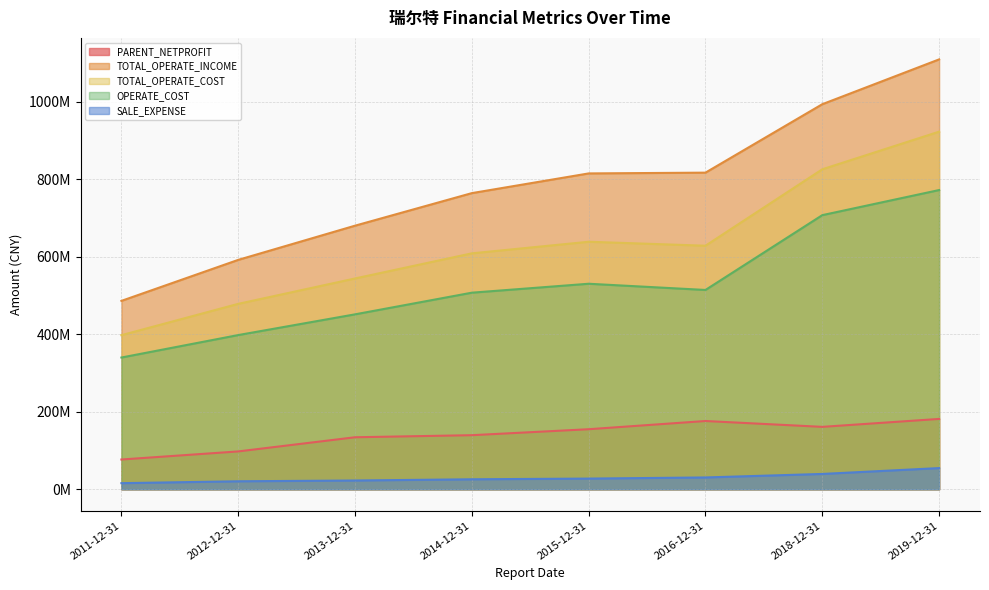

At which label is SALE_EXPENSE closest to 35220440?

2018-12-31